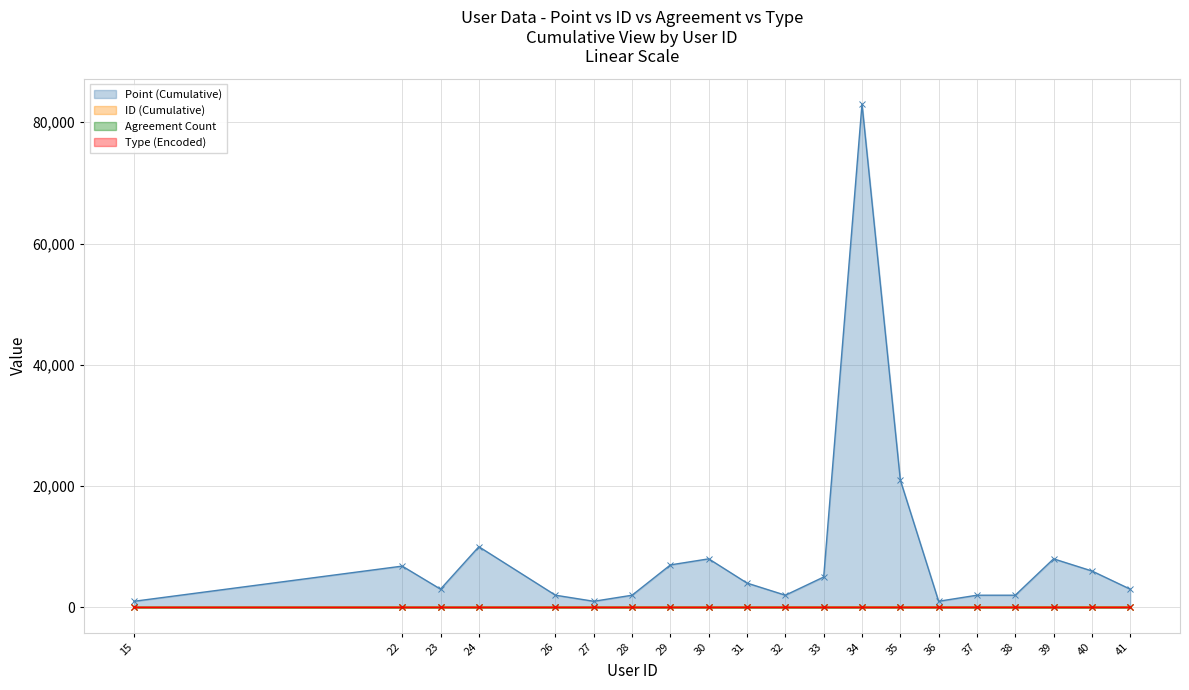

What is the sum of all Type (Encoded) values?

22